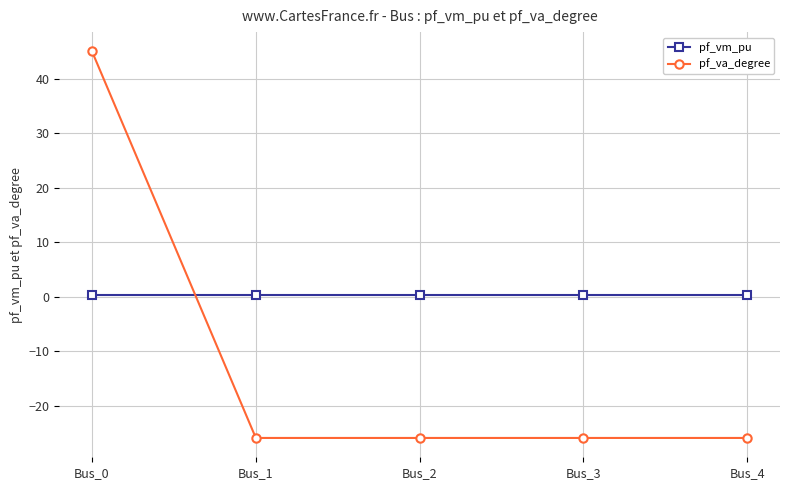

What value does the pf_va_degree series have at Bus_2?

-25.9